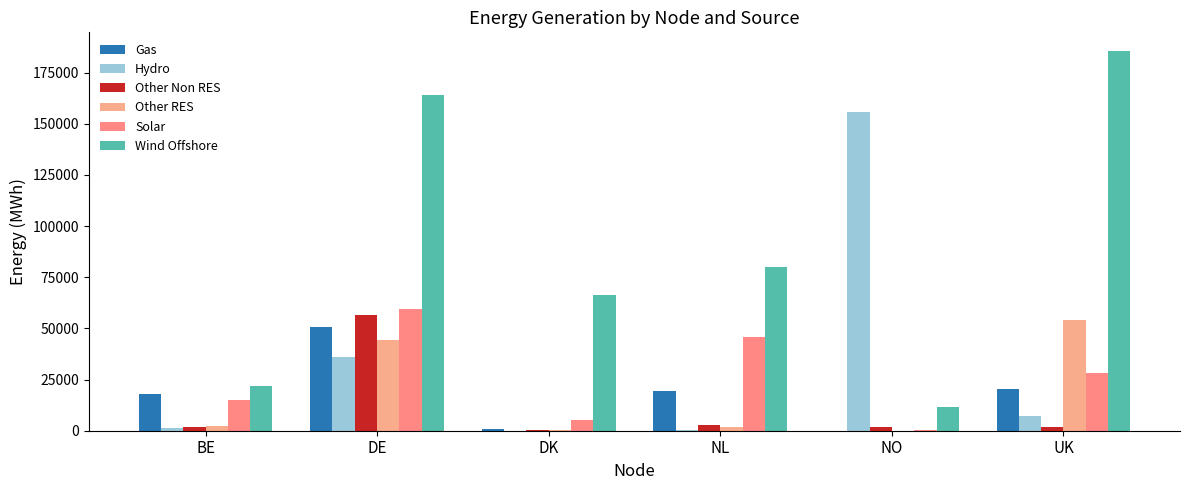

The value of Other Non RES at DK is 245.4. True or false?

True